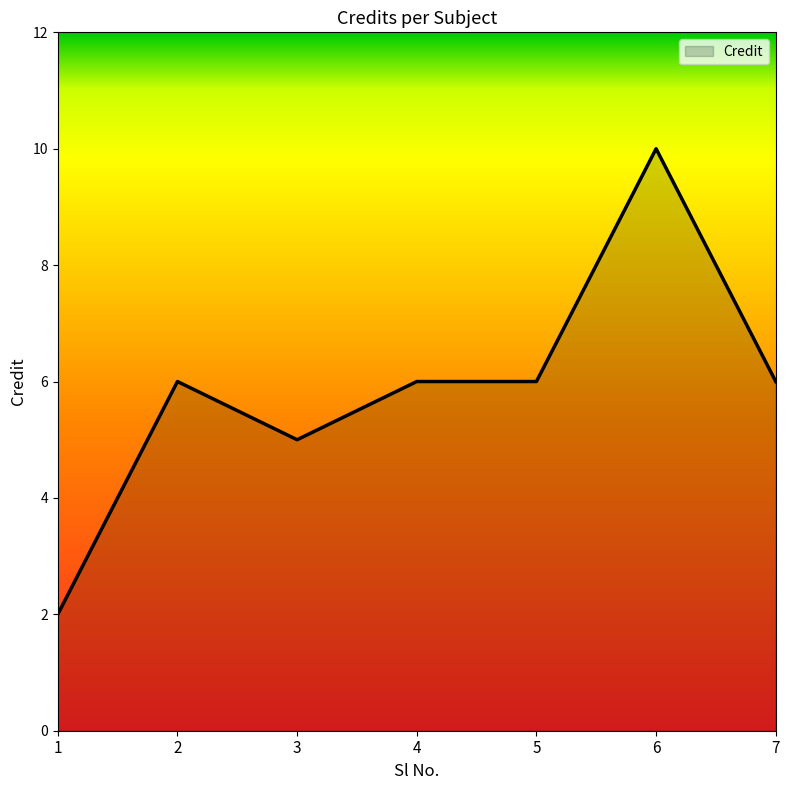

Which has a higher value, 5 or 6?

6